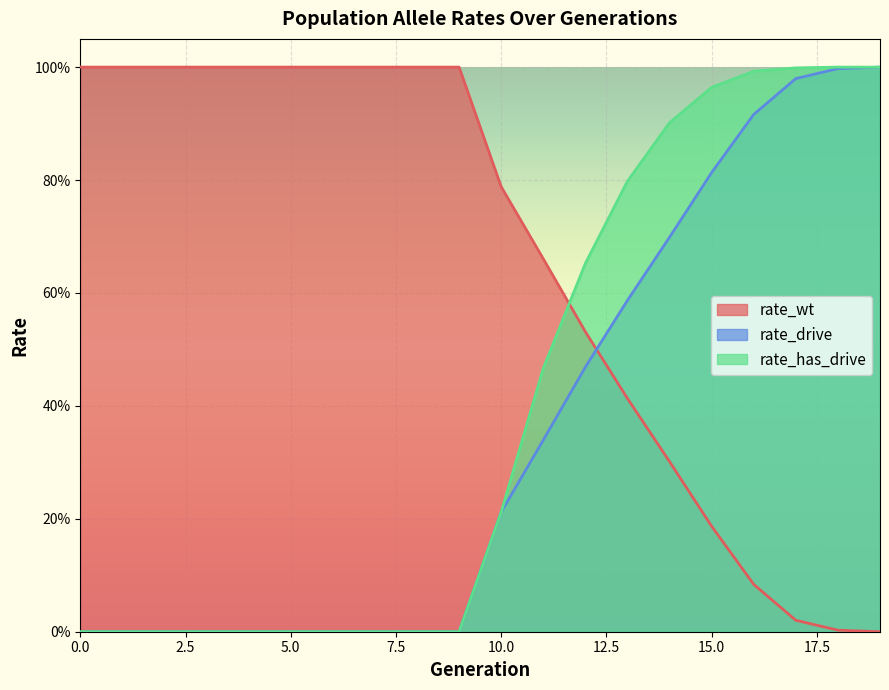

What is the value of the rate_drive point at the 15th from the left?

0.7